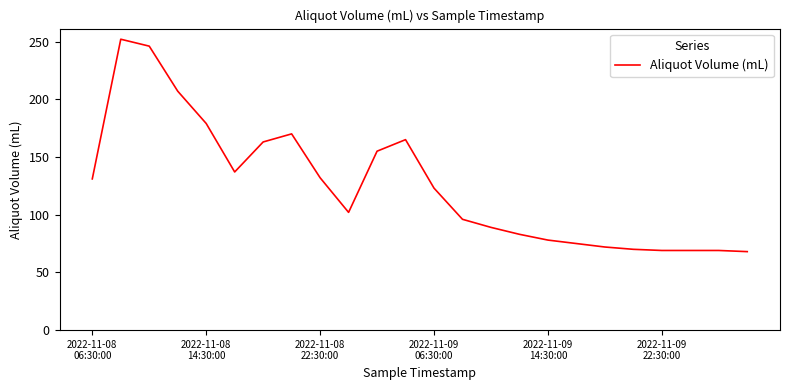

What is the difference between the maximum and minimum values?

184